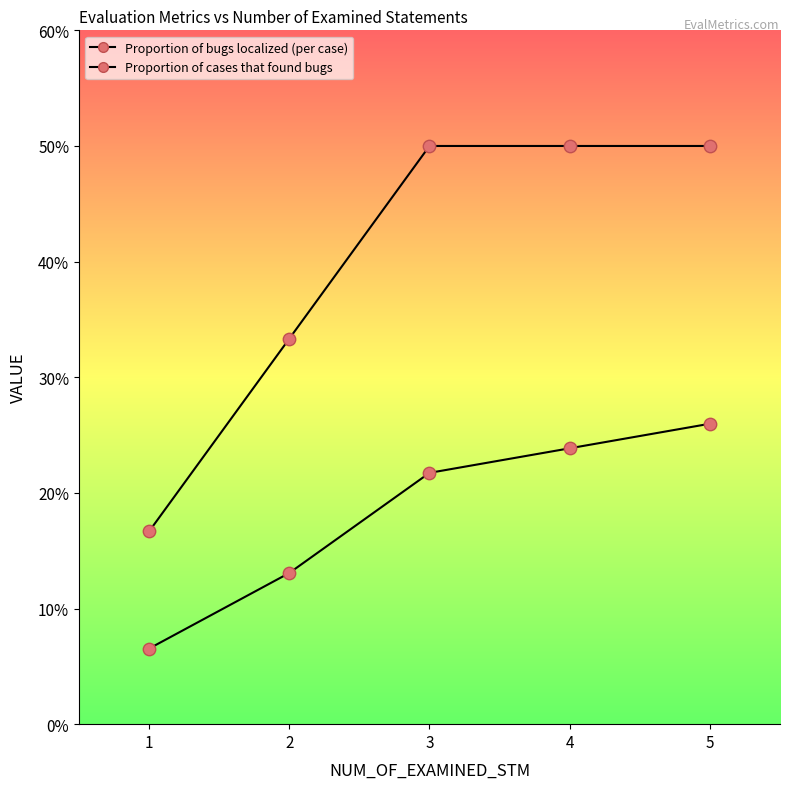

Which series reaches the minimum Y coordinate?

Proportion of bugs localized (per case)